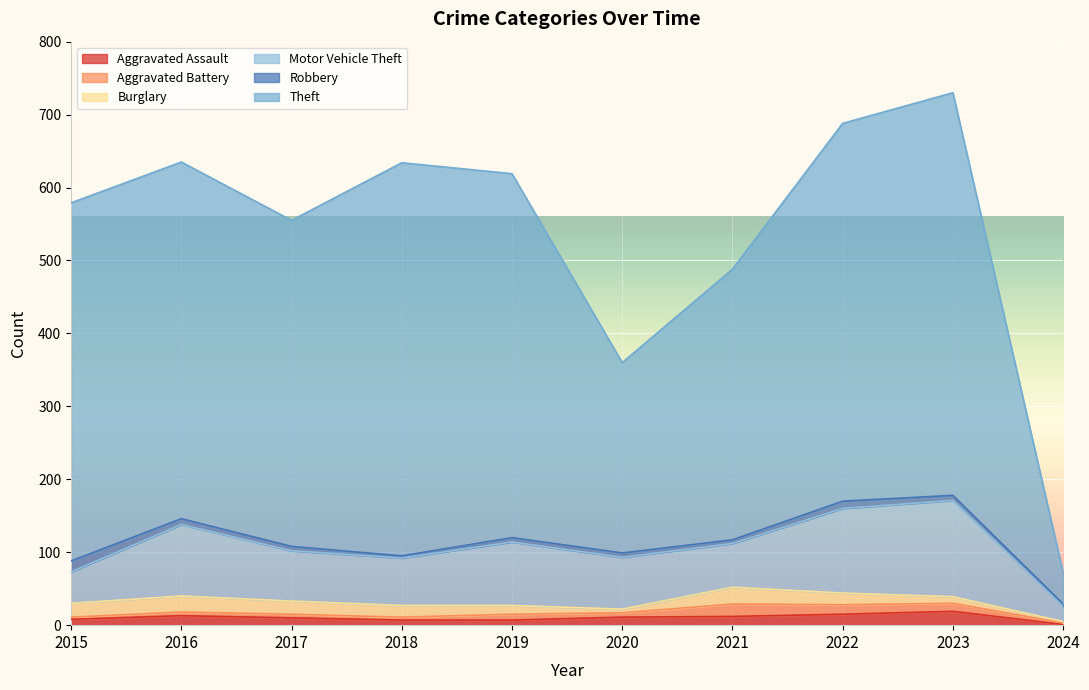

Which series changed the most between 2016 and 2019?

Motor Vehicle Theft